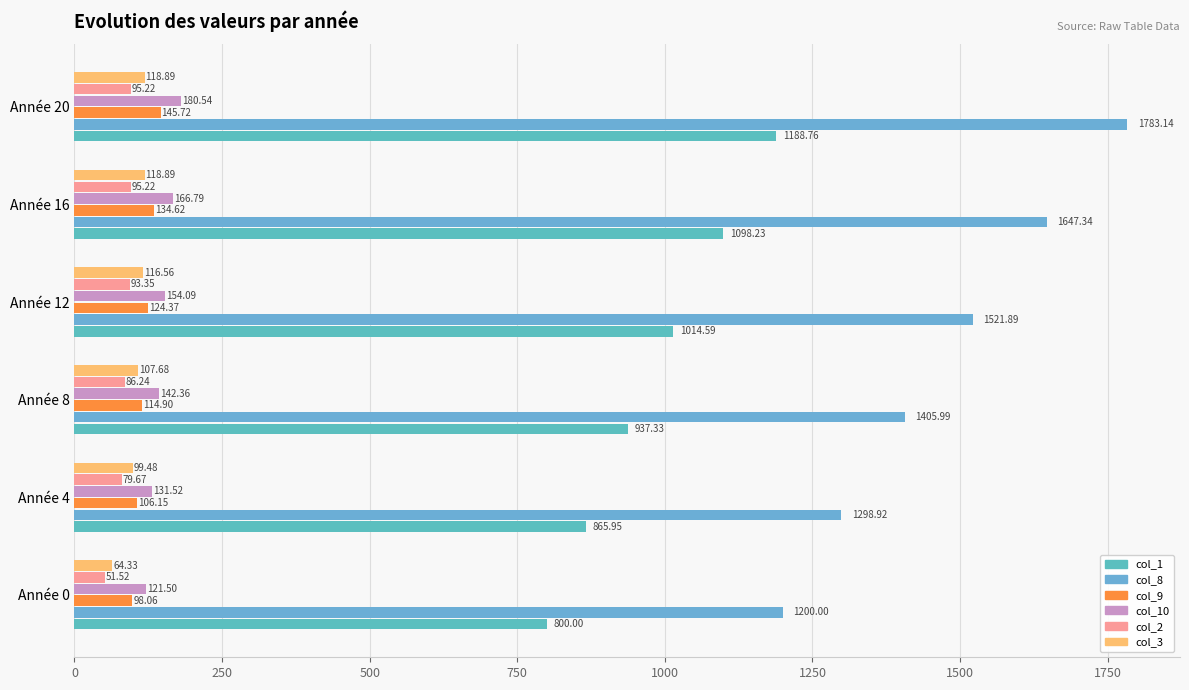

What is the value of the col_1 bar at the 3rd from the left?

937.3